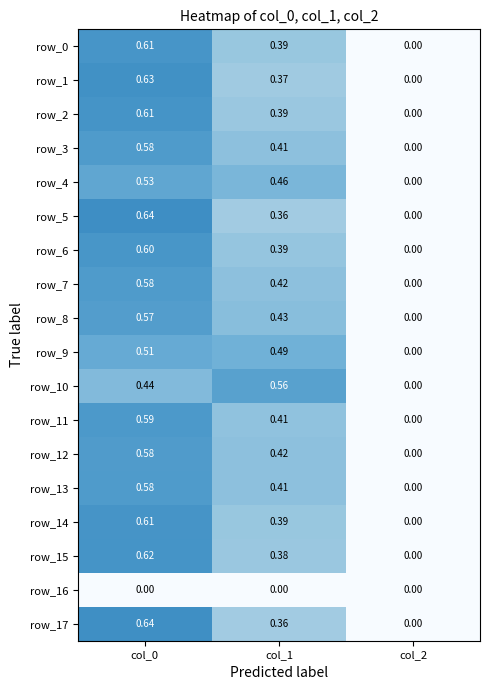

How many categories are shown in the chart?

3